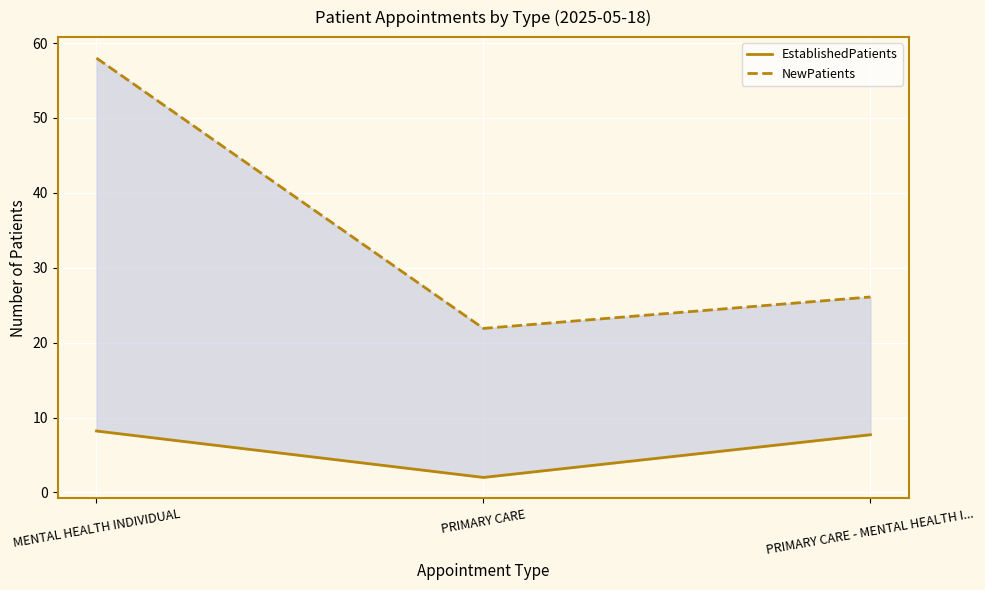

What is the label of the 3rd point from the left?

PRIMARY CARE - MENTAL HEALTH I...